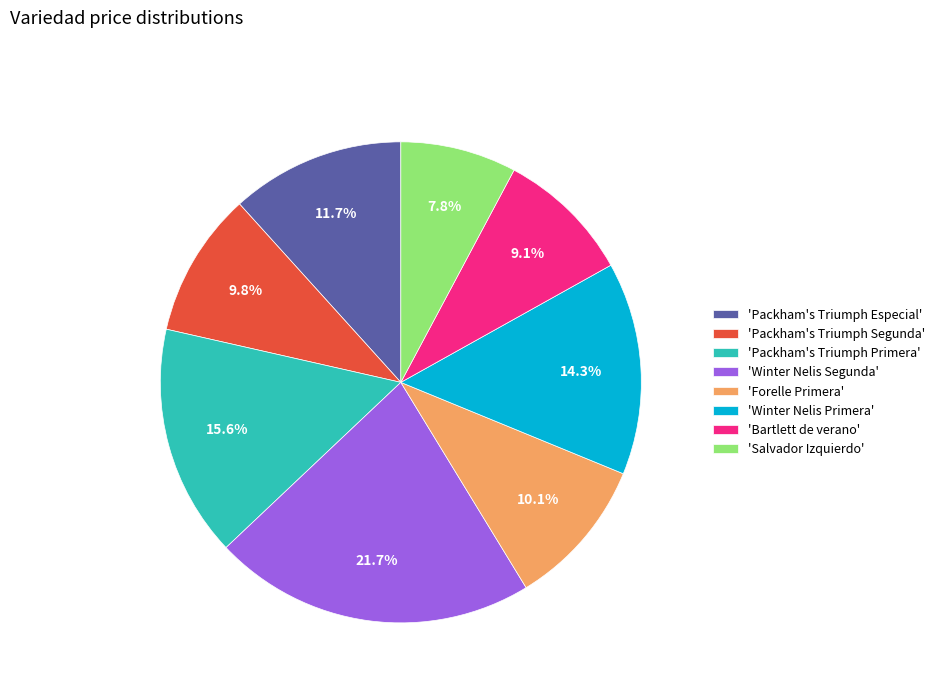

What percentage do 'Packham's Triumph Especial' and 'Winter Nelis Segunda' together represent?

33.4%